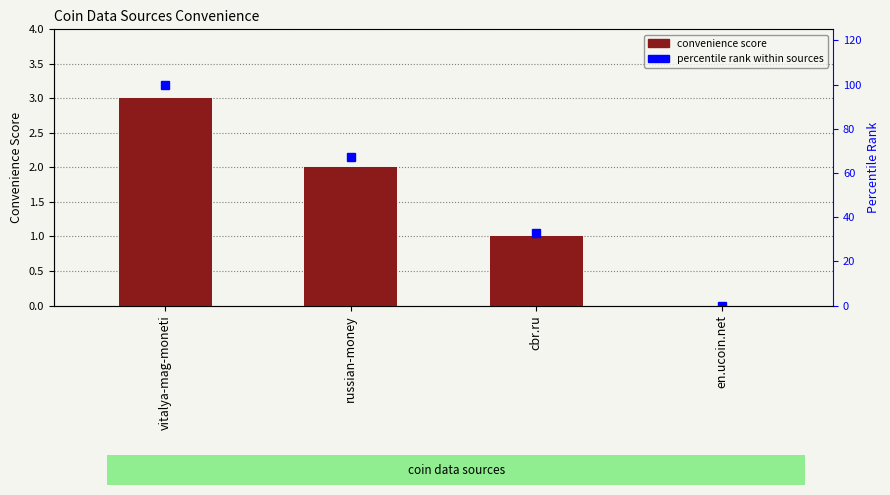

Rank the categories by percentile rank within sources value from lowest to highest.

en.ucoin.net, cbr.ru, russian-money, vitalya-mag-moneti